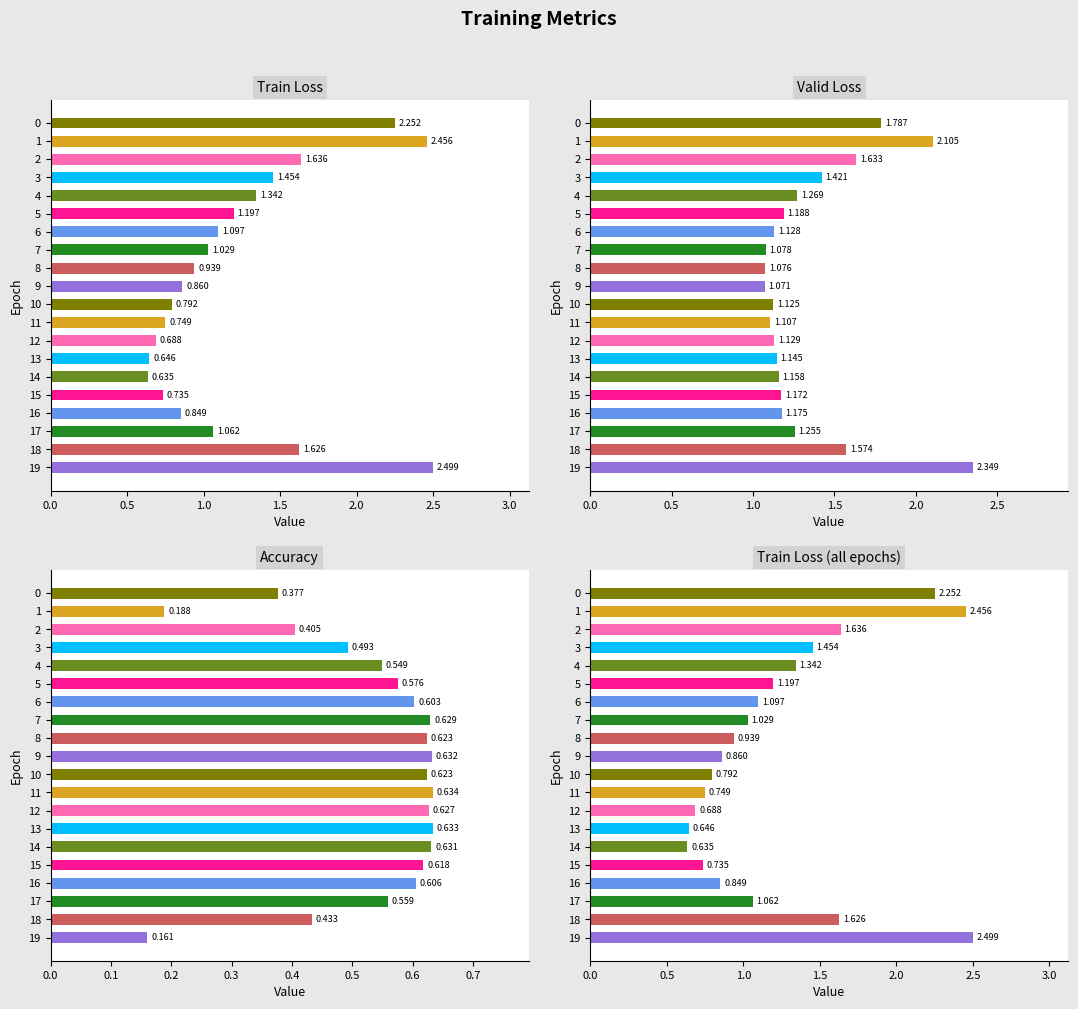

What is the minimum value for accuracy?

0.2